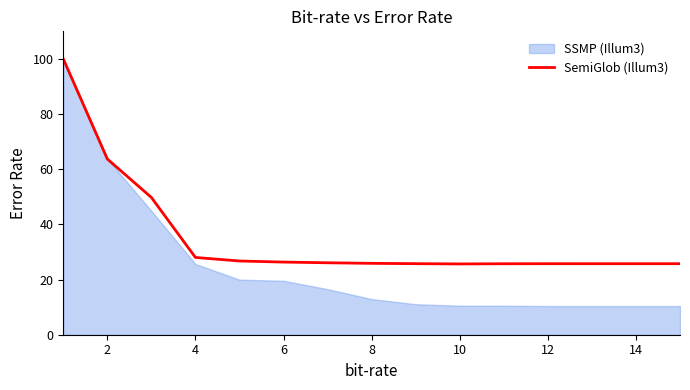

Is it true that SemiGlob (Illum3) equals 26.3 at 6?

True